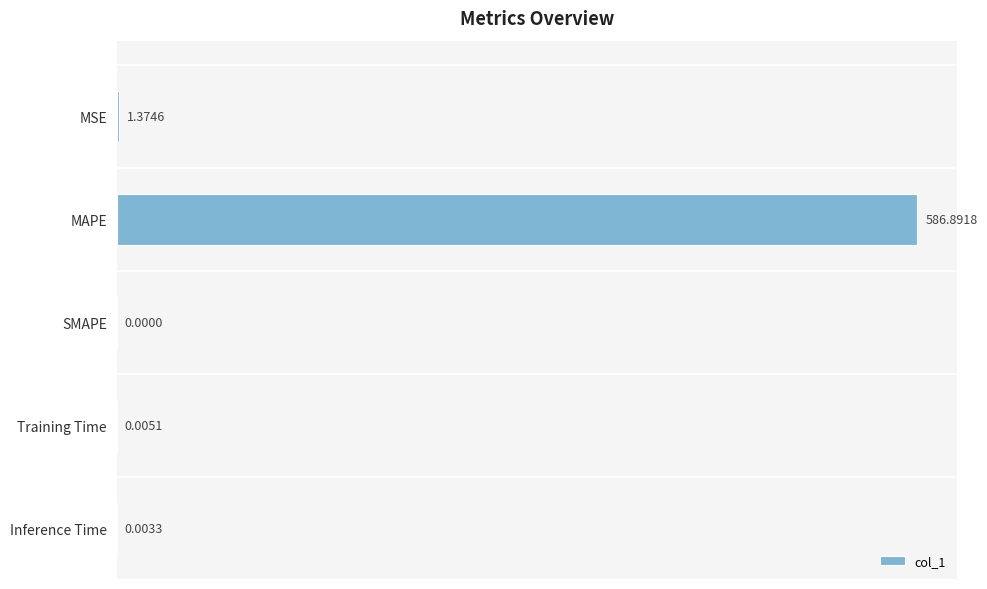

What is the sum of the values at SMAPE and MAPE?

586.9